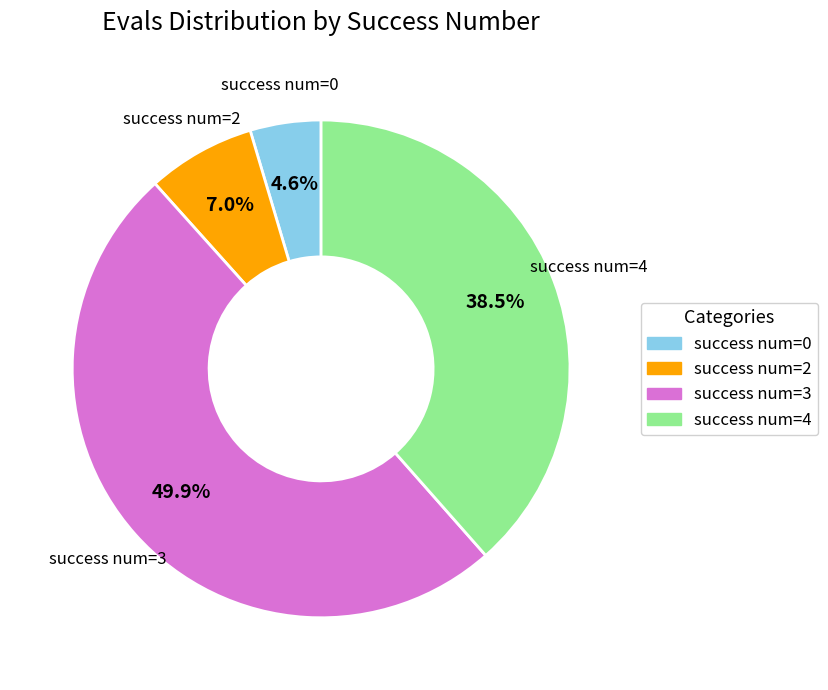

Does any single category account for the majority?

No